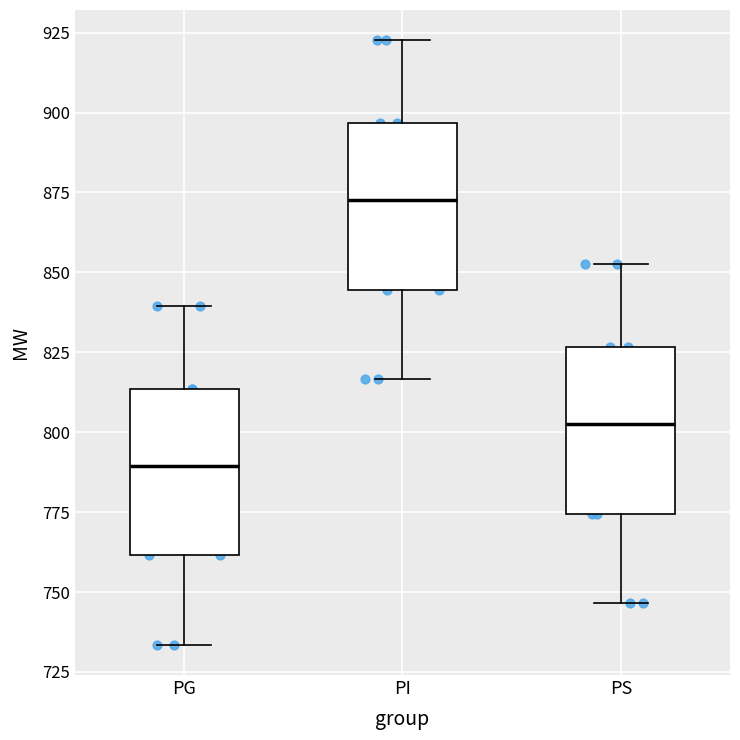

Reading left to right, read every box against the y-axis: the position of its median line, the range the box covers, and the ends of its whiskers. The values are not printed on the chart, so give them approximately, as read against the axis.

PG: median 790, box 760 to 815, whiskers 735 to 840
PI: median 875, box 845 to 895, whiskers 815 to 925
PS: median 805, box 775 to 825, whiskers 745 to 855